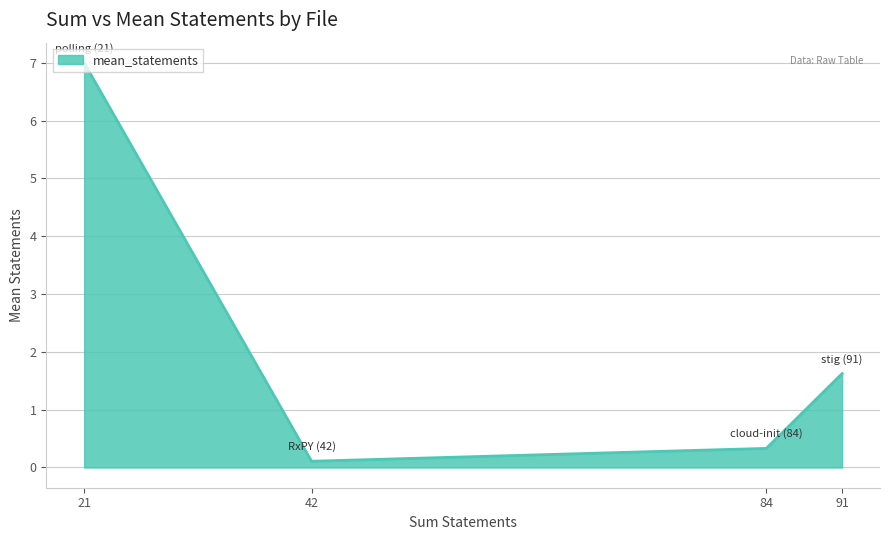

Rank the categories by value from lowest to highest.

42, 84, 91, 21